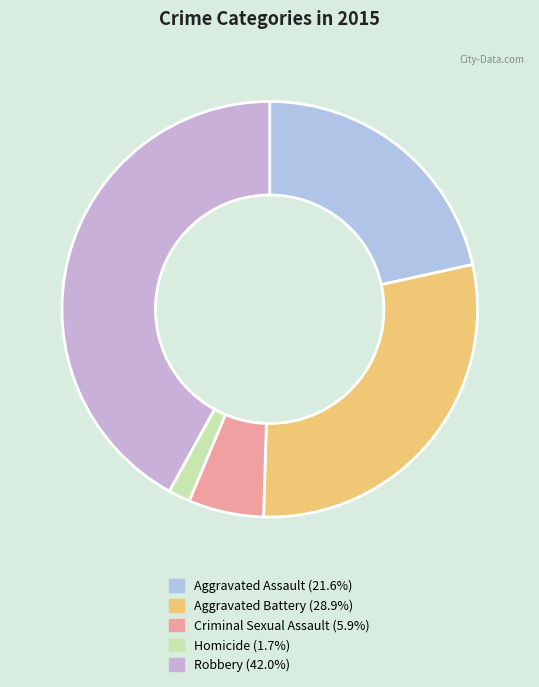

To the nearest percent, what percentage of the pie is Homicide?

2%